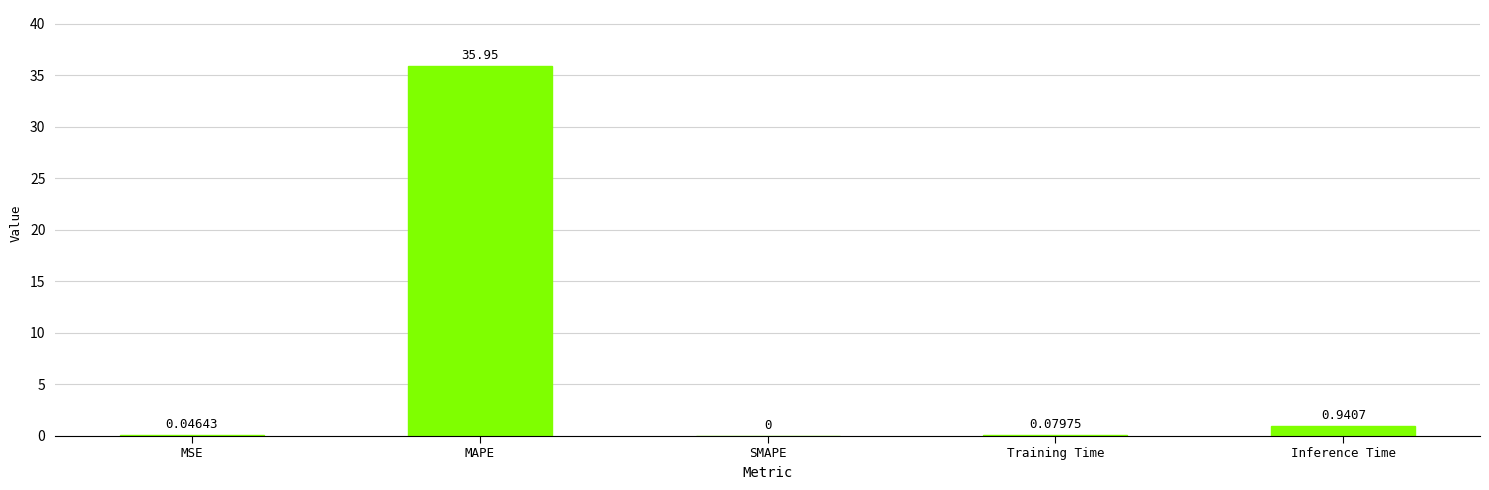

The value at SMAPE is 0.0. True or false?

True